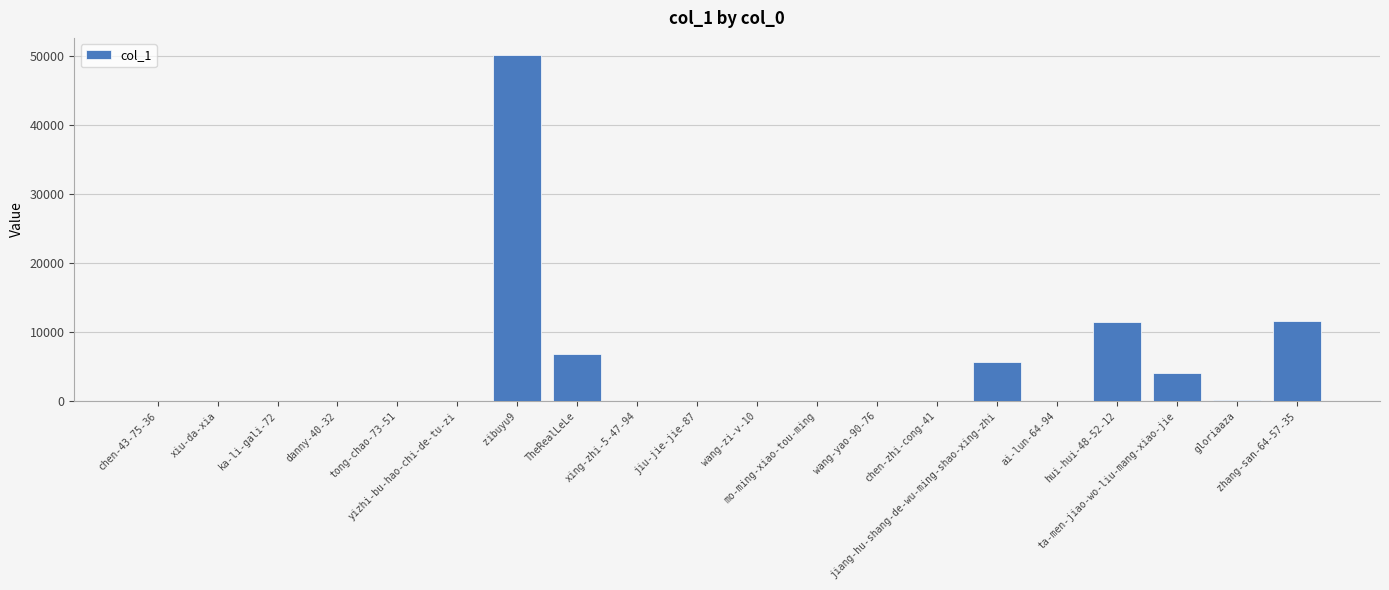

What is the greatest value displayed?

50142